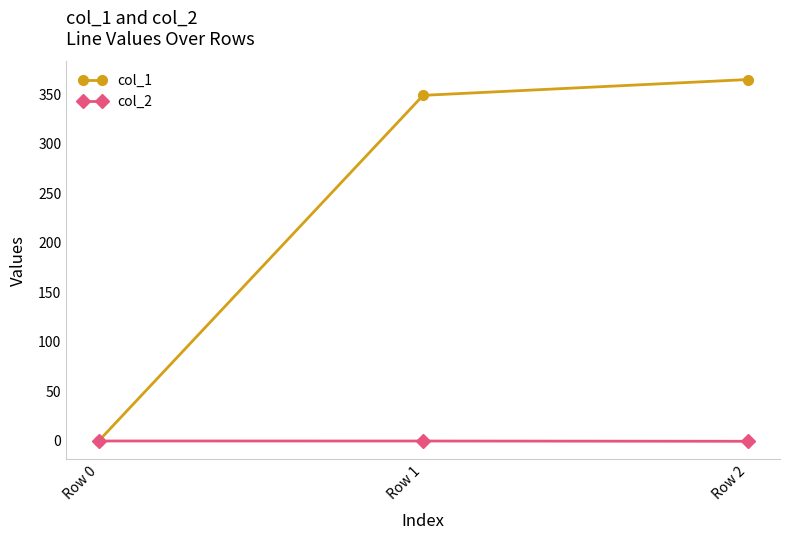

The value of col_1 at Row 2 is 365.0. True or false?

True